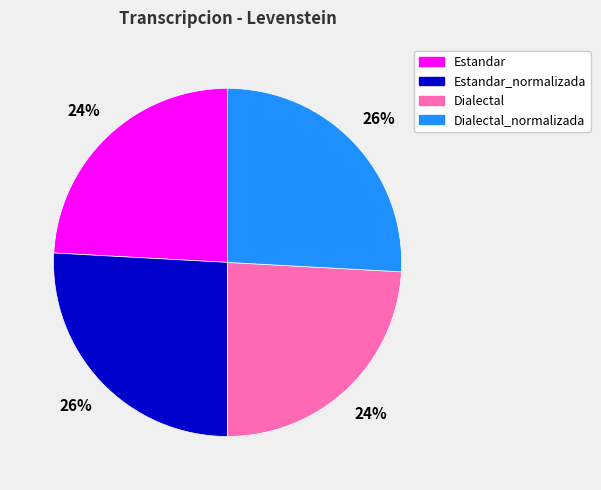

True or false: Estandar_normalizada accounts for 26% of the total.

True